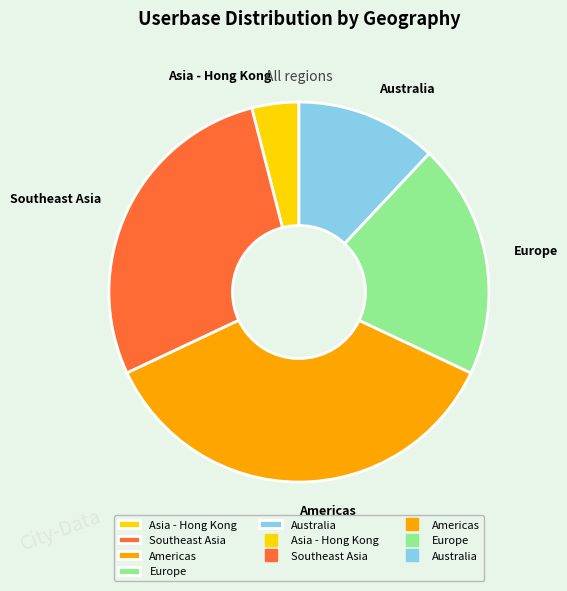

Rank the categories by value from highest to lowest.

Americas, Southeast Asia, Europe, Australia, Asia - Hong Kong